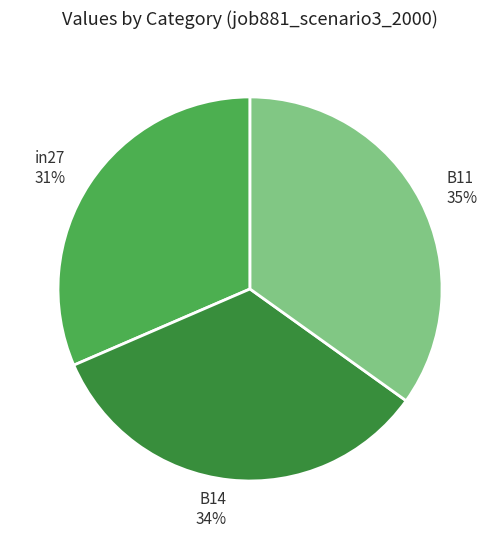

What percentage is the in27 slice, to the nearest percent?

31%